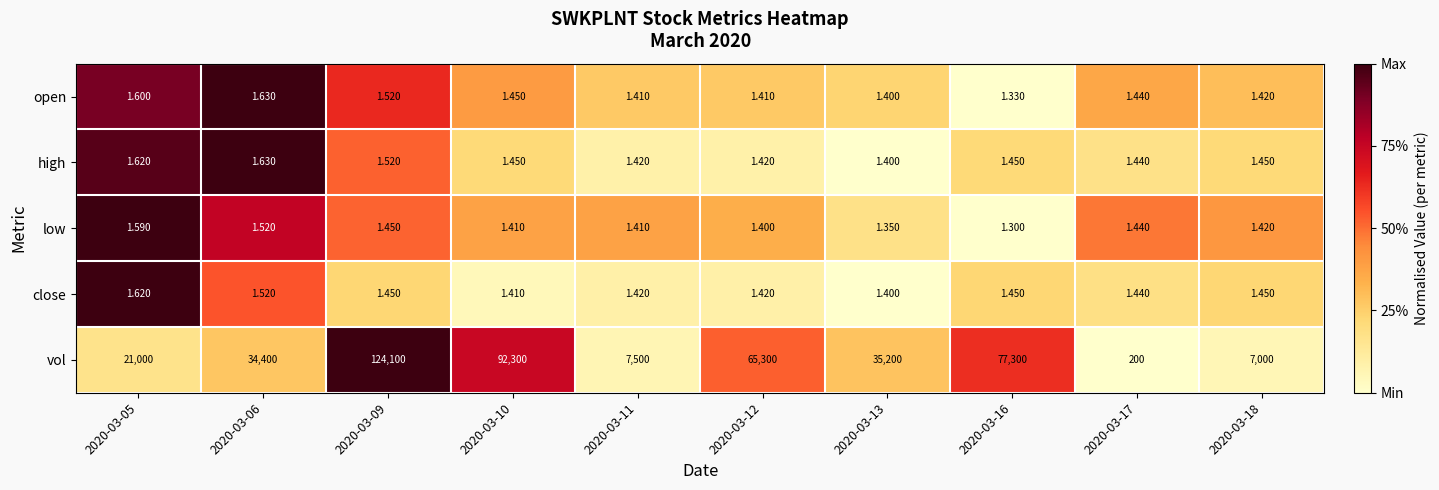

Which series has the largest range (max minus min)?

vol